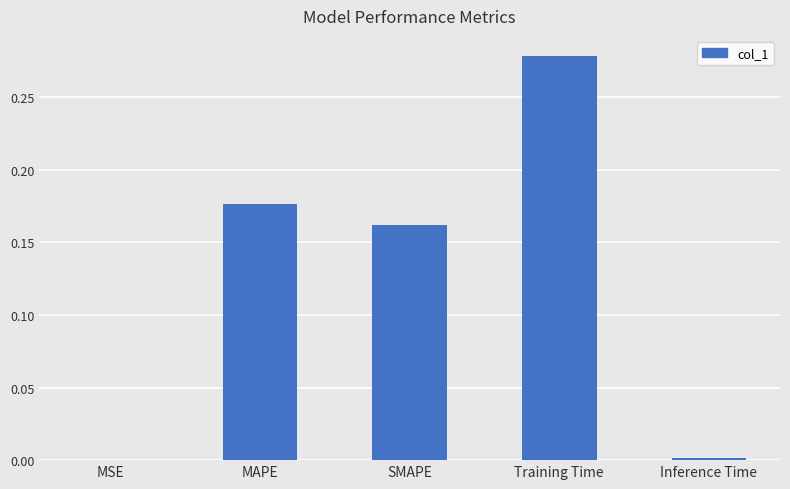

Is it true that the value at Inference Time is 0.0?

True